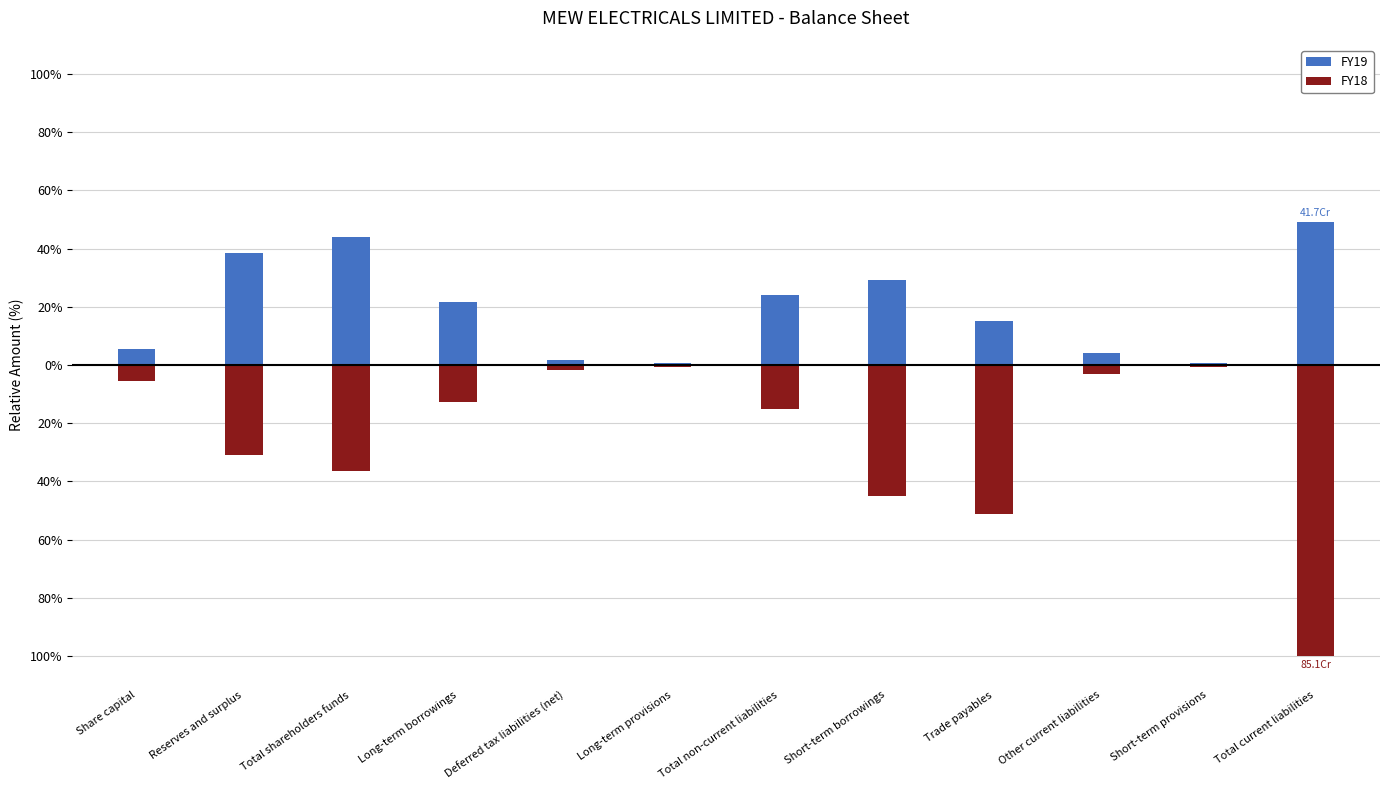

Which series has the widest spread of values?

FY18